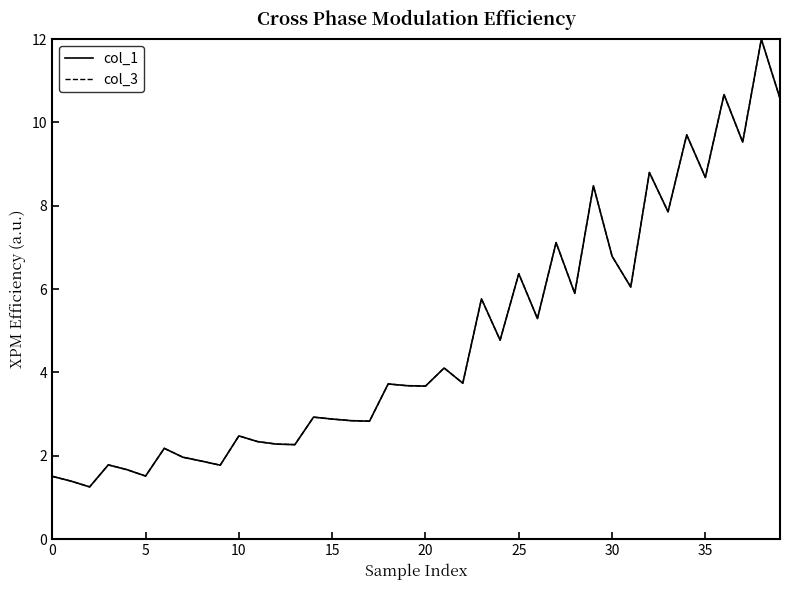

Does the chart display data point markers on the line(s)?

No